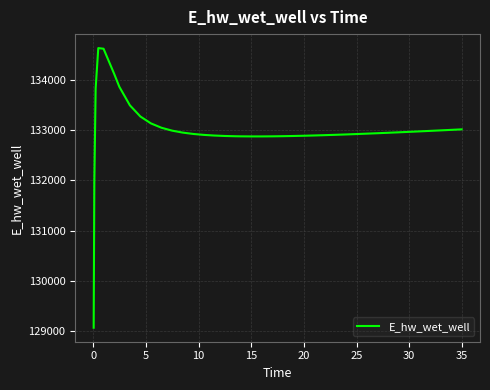

How many lines are shown in the chart?

1